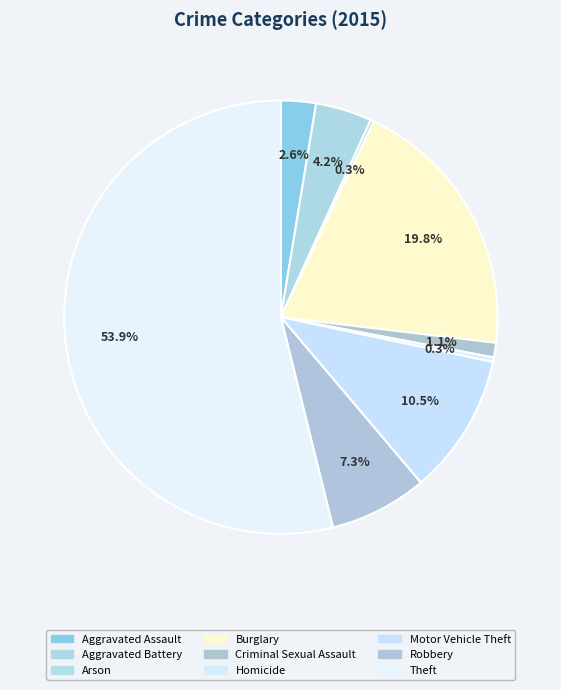

Rank the categories by value from lowest to highest.

Arson, Homicide, Criminal Sexual Assault, Aggravated Assault, Aggravated Battery, Robbery, Motor Vehicle Theft, Burglary, Theft